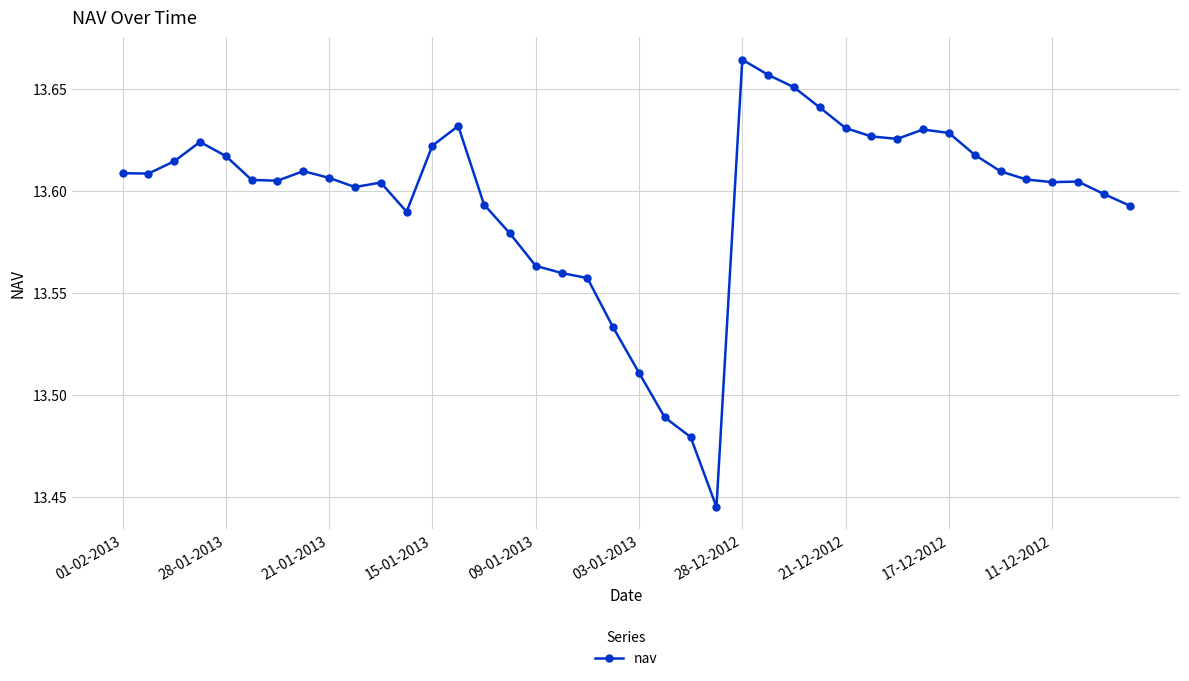

How many categories are shown in the chart?

40